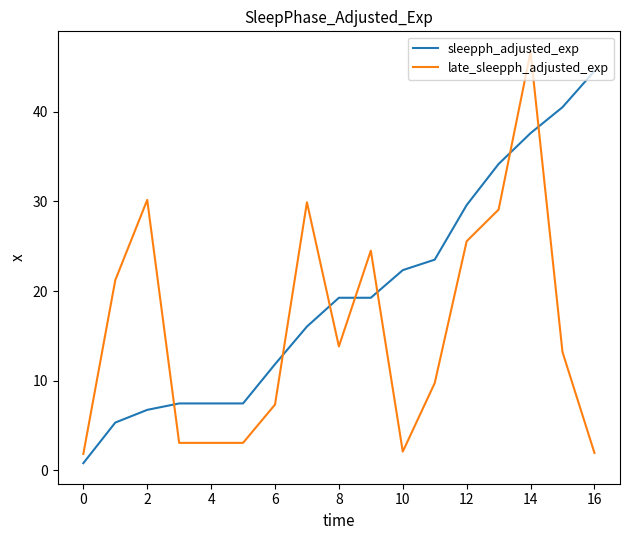

Which series has the largest total across all categories?

sleepph_adjusted_exp